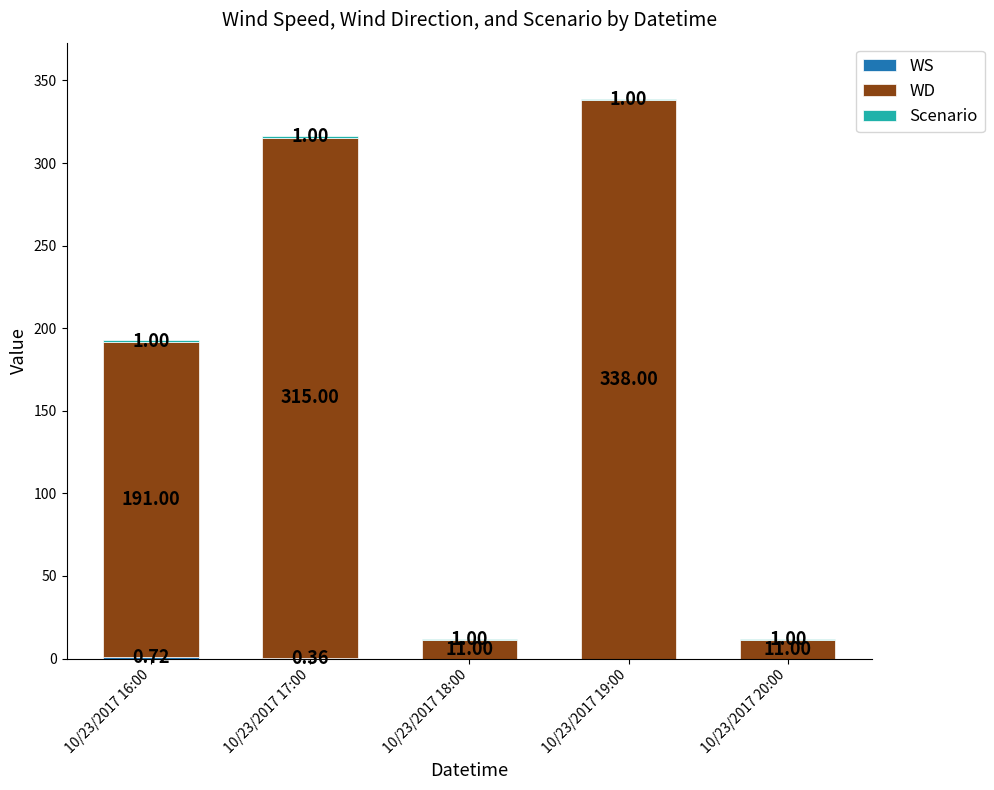

What is the total value across all series at 10/23/2017 18:00?

12.0